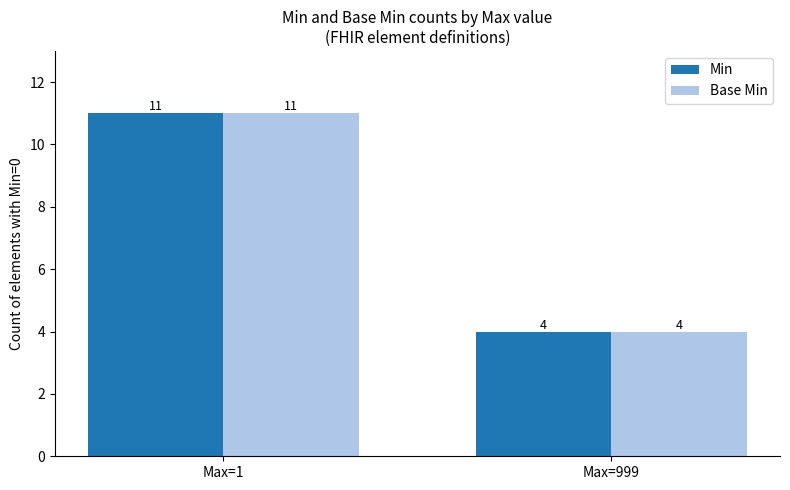

What is the approximate value of Base Min at Max=999?

4